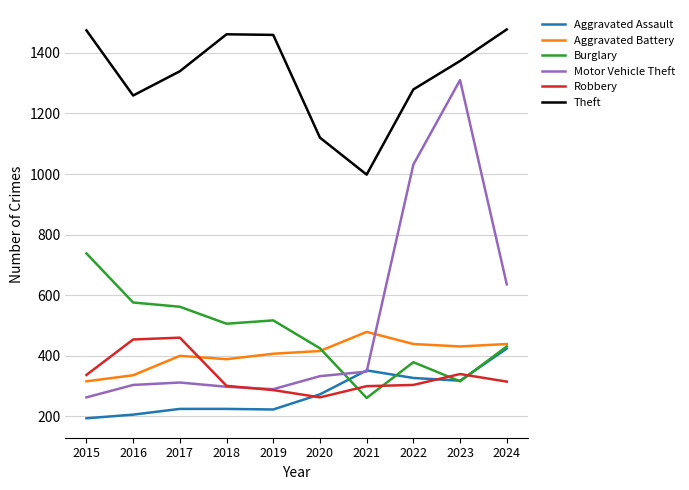

At 2017, list the series in order from largest to smallest.

Theft, Burglary, Robbery, Aggravated Battery, Motor Vehicle Theft, Aggravated Assault